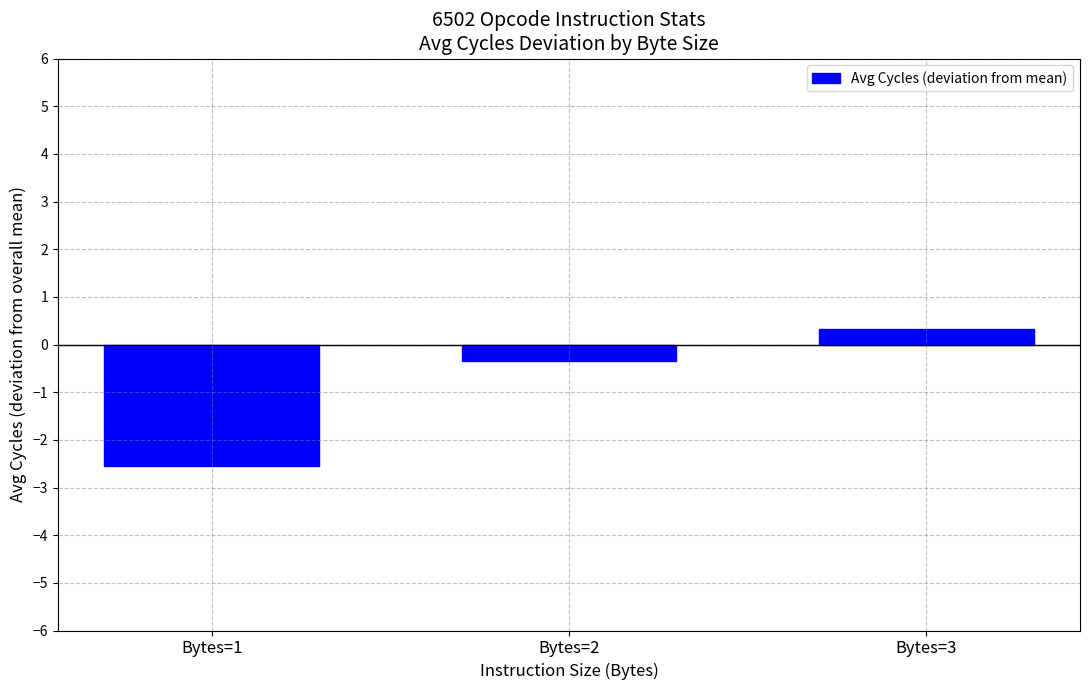

How many positive values are there?

1